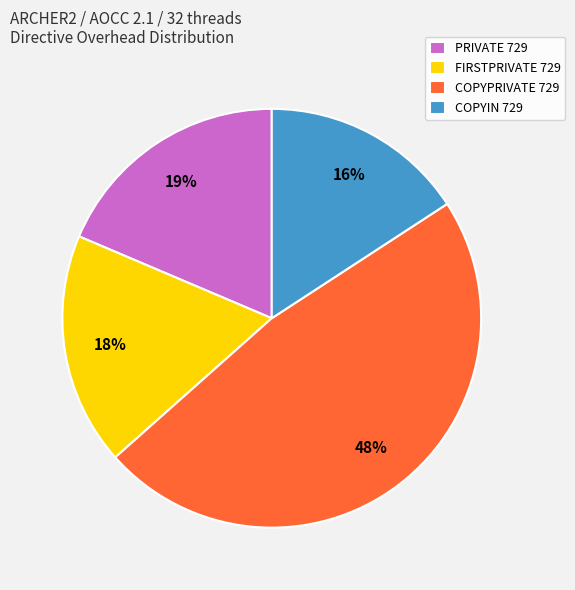

Which has a higher value, COPYPRIVATE 729 or PRIVATE 729?

COPYPRIVATE 729